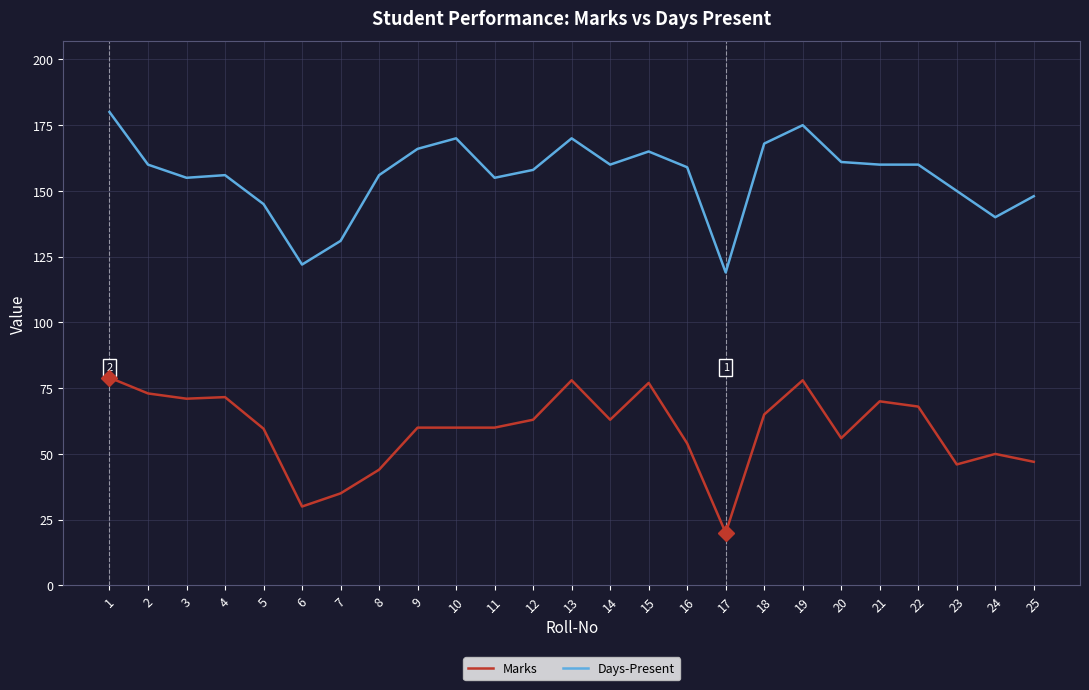

What is the average value of the Marks series?

59.1